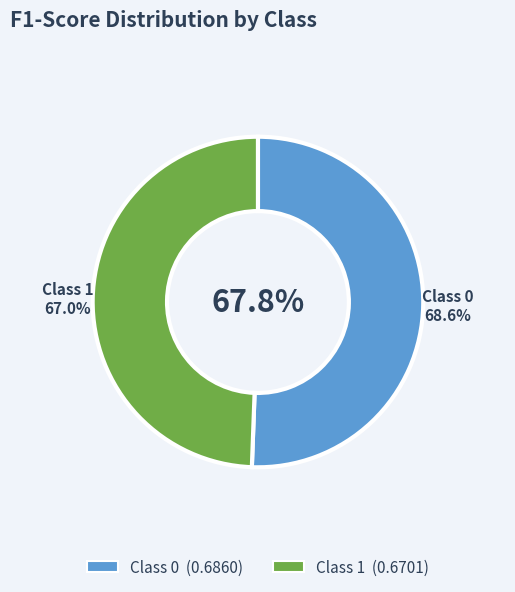

The 0 slice represents 61% of the pie. True or false?

False